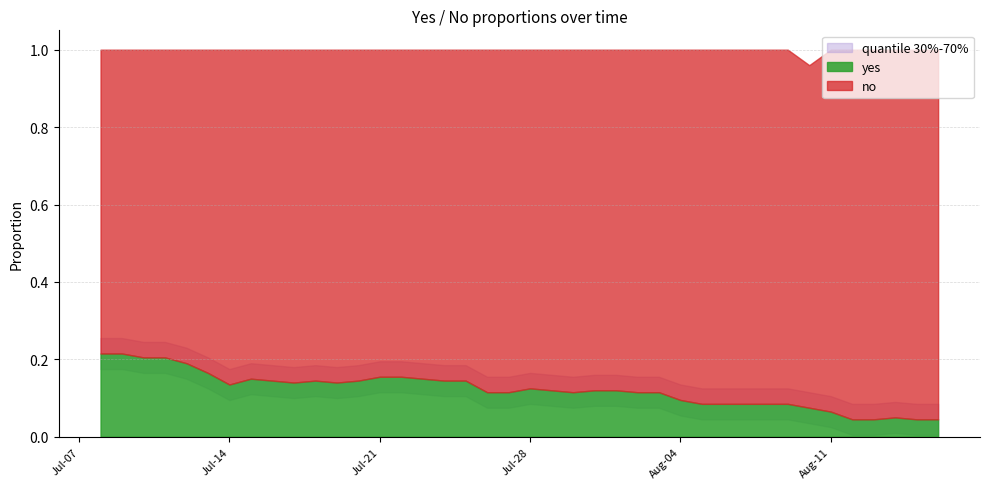

The value of yes at 2025-08-04 is 0.2. True or false?

False